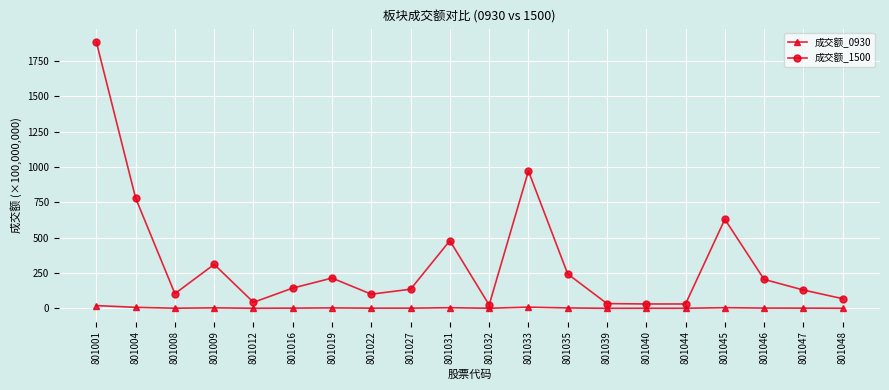

What is the value of the 成交额_0930 point at the 12th from the left?

8.5